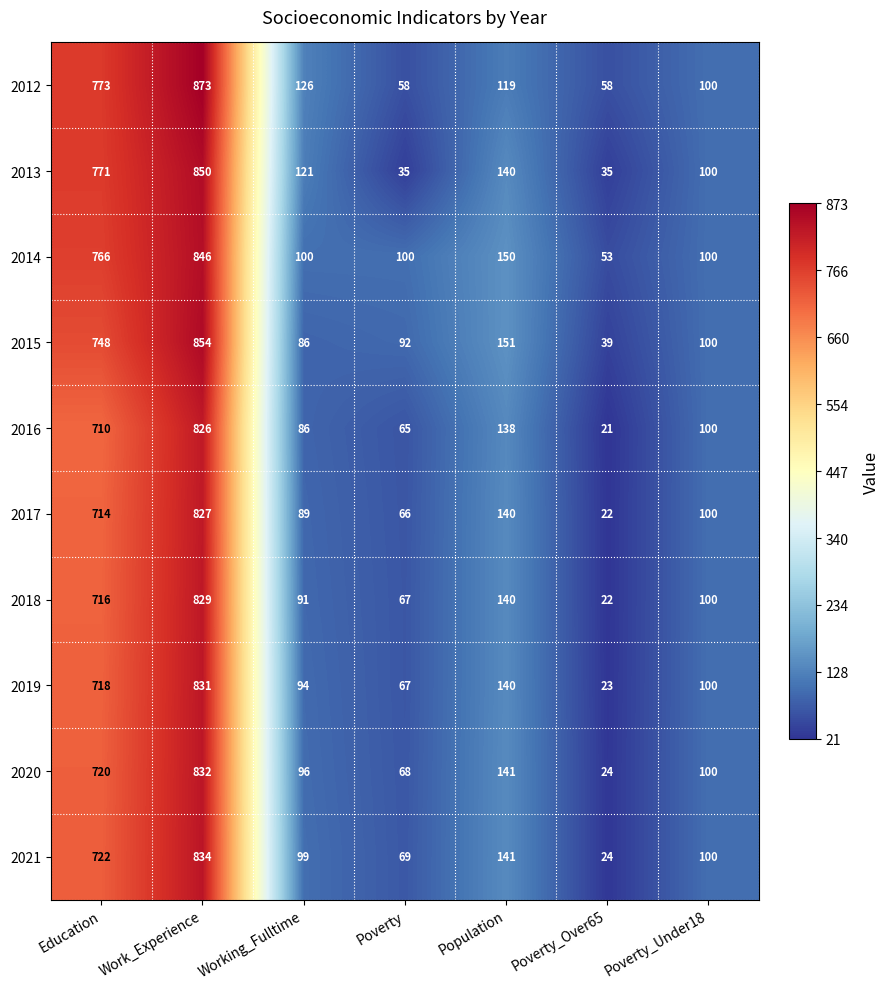

Rank the series at Education from lowest to highest value.

2016, 2017, 2018, 2019, 2020, 2021, 2015, 2014, 2013, 2012